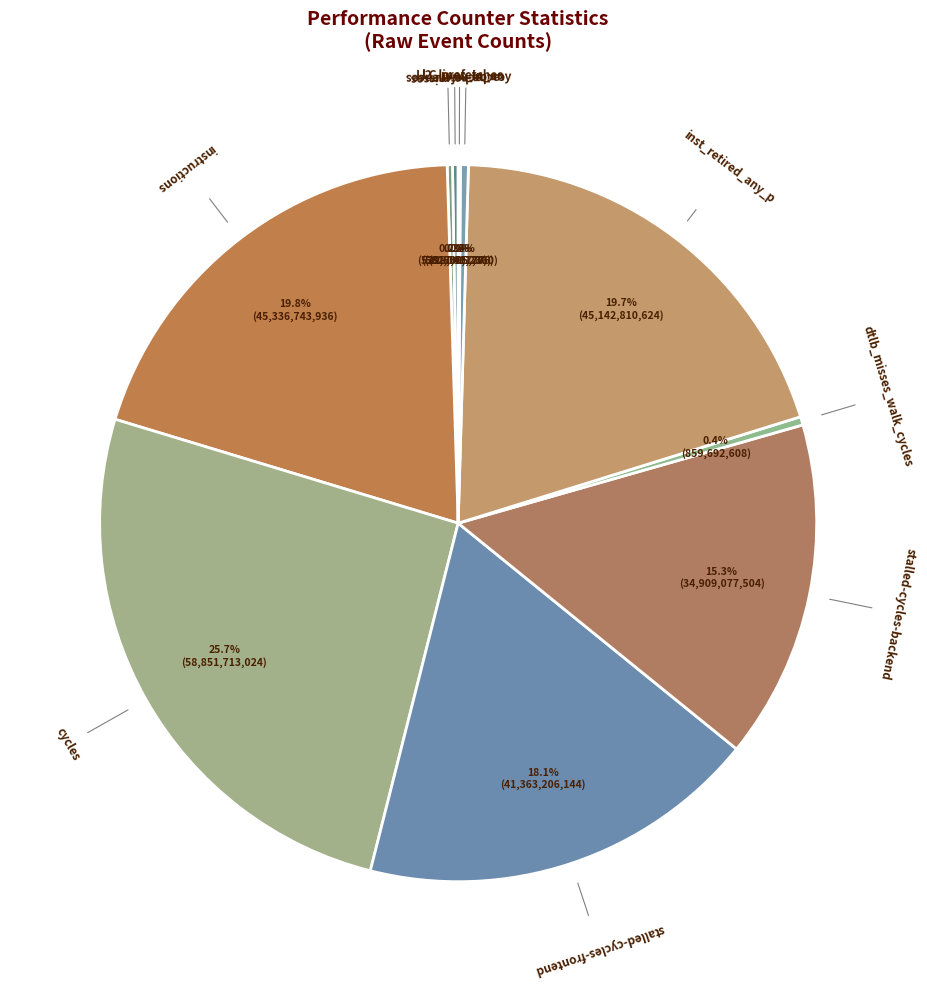

How many segments does this pie chart have?

10